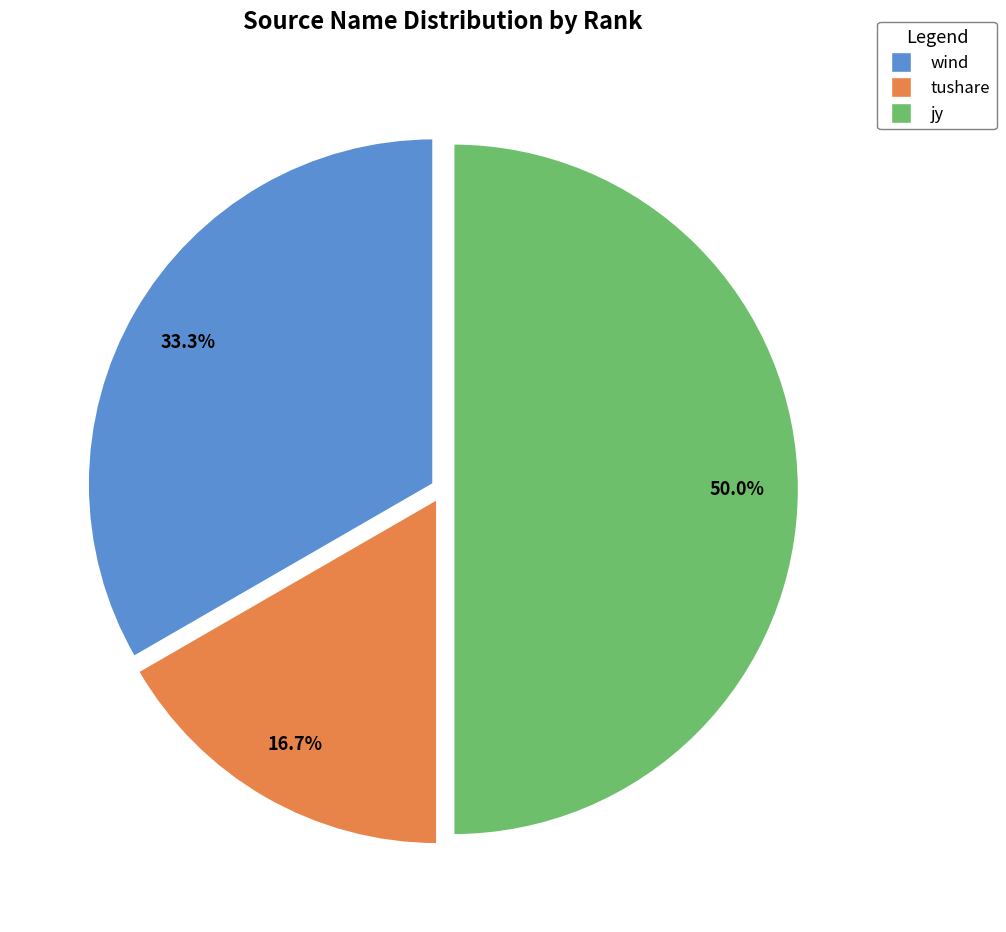

Does wind represent more than half of the total?

No